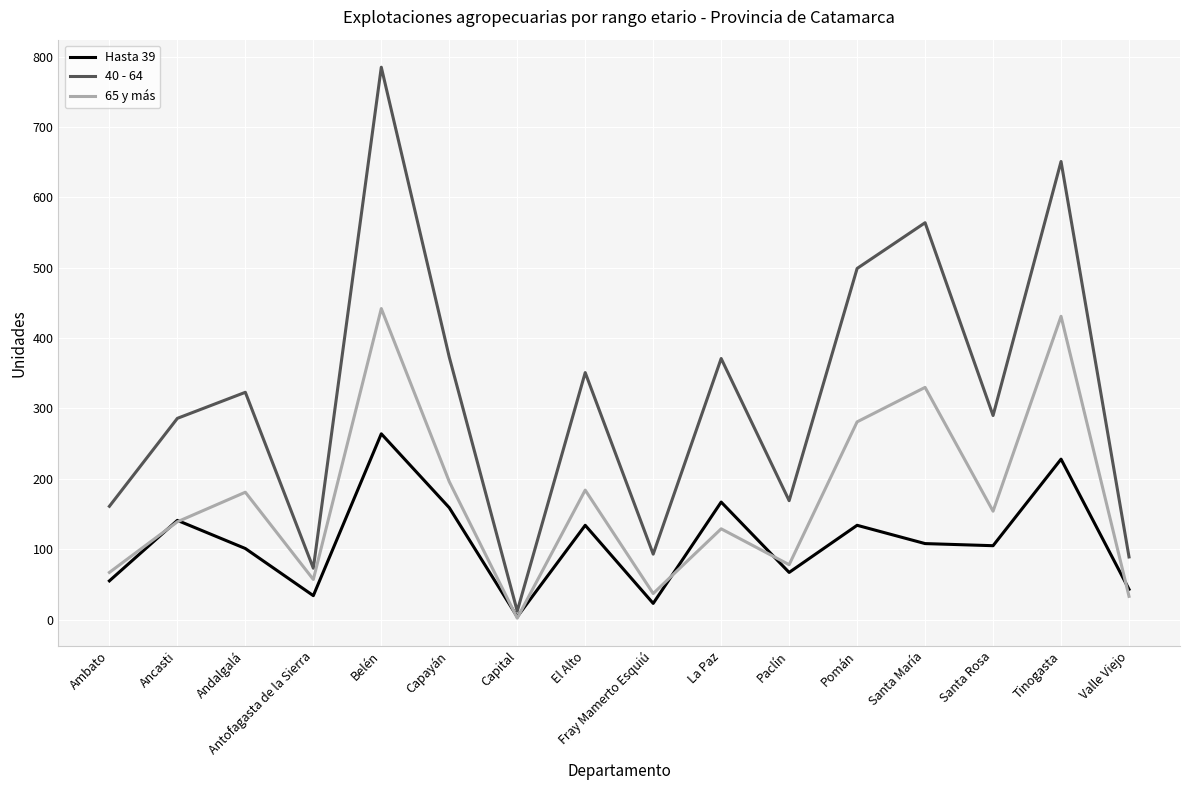

What is the average value of the Hasta 39 series?

110